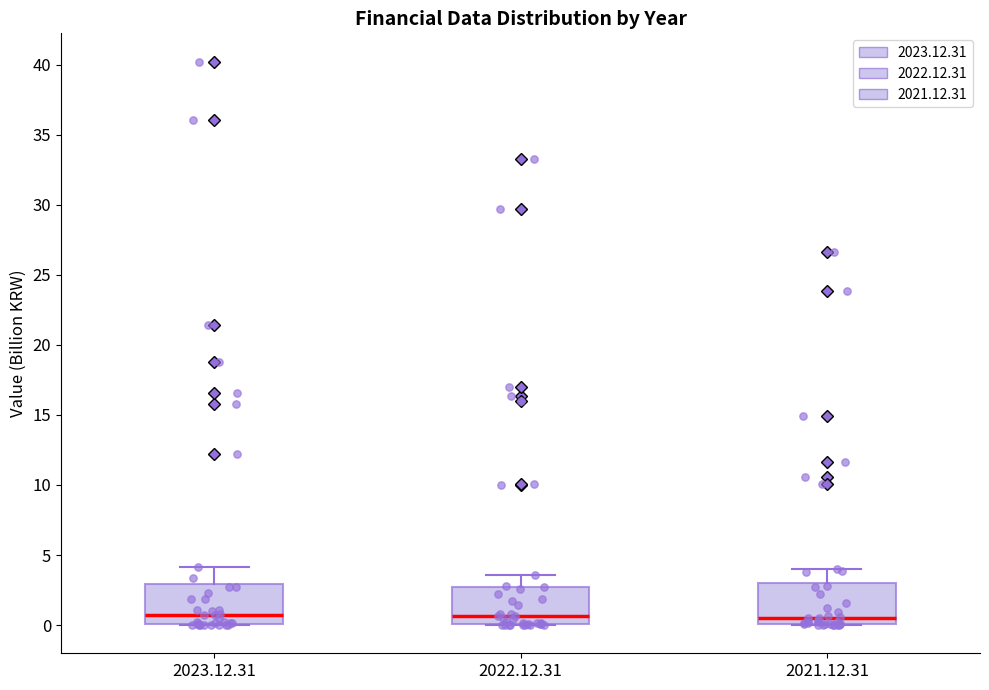

Reading left to right, transcribe this box plot: for each box, give where its median line is, the range the box spans, and where its two whiskers end, as read against the y-axis. The values are not printed on the chart, so give them approximately, as read against the axis.

2023.12.31: median 1.0, box 0.0 to 3.0, whiskers 0.0 to 4.0
2022.12.31: median 0.5, box 0.0 to 2.5, whiskers 0.0 to 3.5
2021.12.31: median 0.5, box 0.0 to 3.0, whiskers 0.0 to 4.0